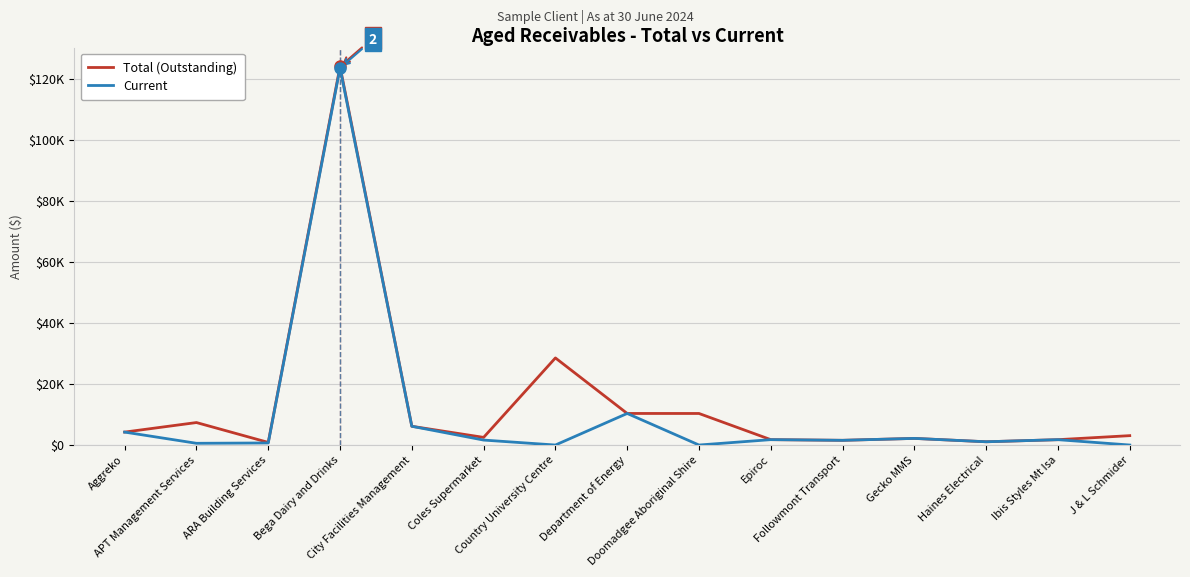

Where does the Current series first go above 1625?

Aggreko